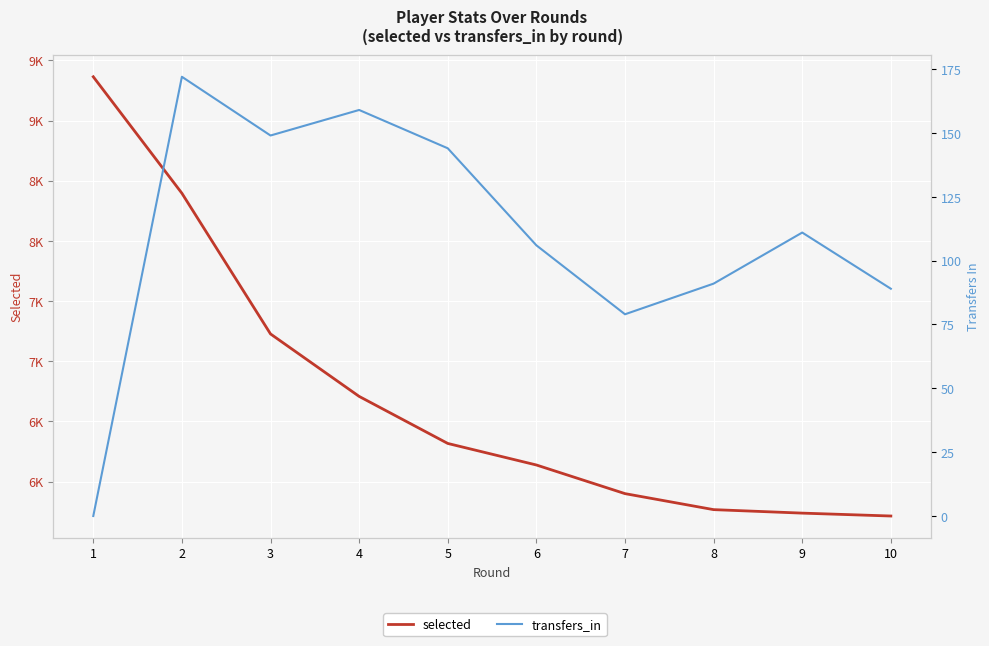

Reading left to right, what are all the values shown in this chart?

selected: 9364	8396	7227	6708	6317	6138	5900	5767	5738	5714
transfers_in: 0	172	149	159	144	106	79	91	111	89